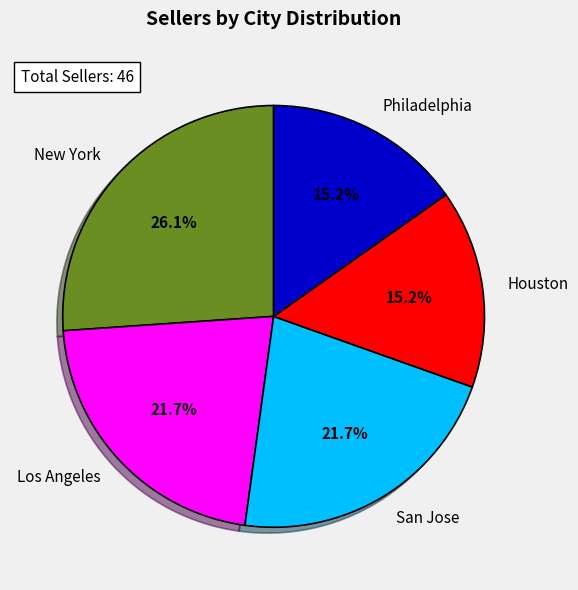

To the nearest percent, what percentage of the pie is Houston?

15%